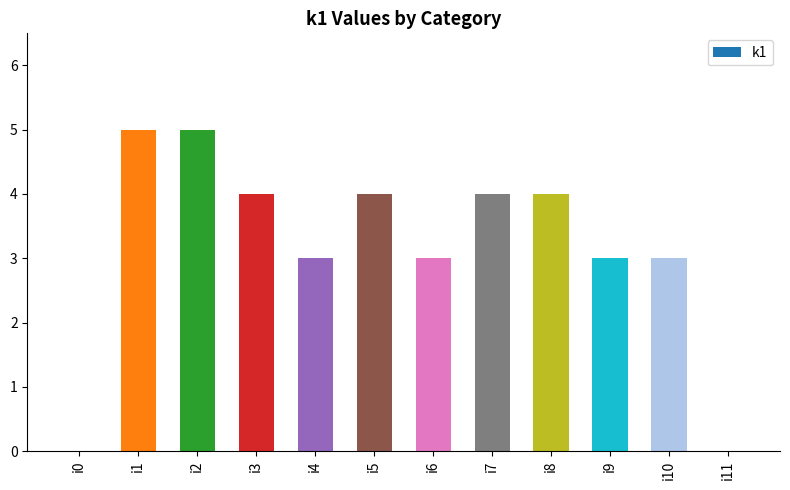

At which label does the data first exceed 4?

i1